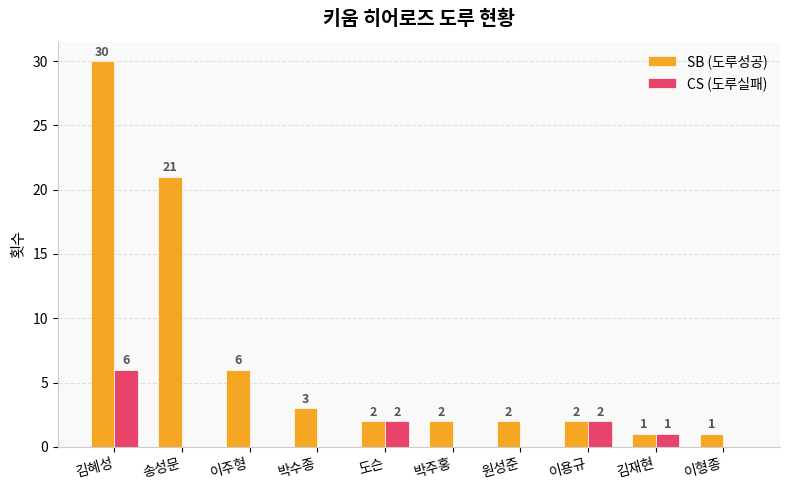

Where does the SB (도루성공) series first go above 2?

김혜성